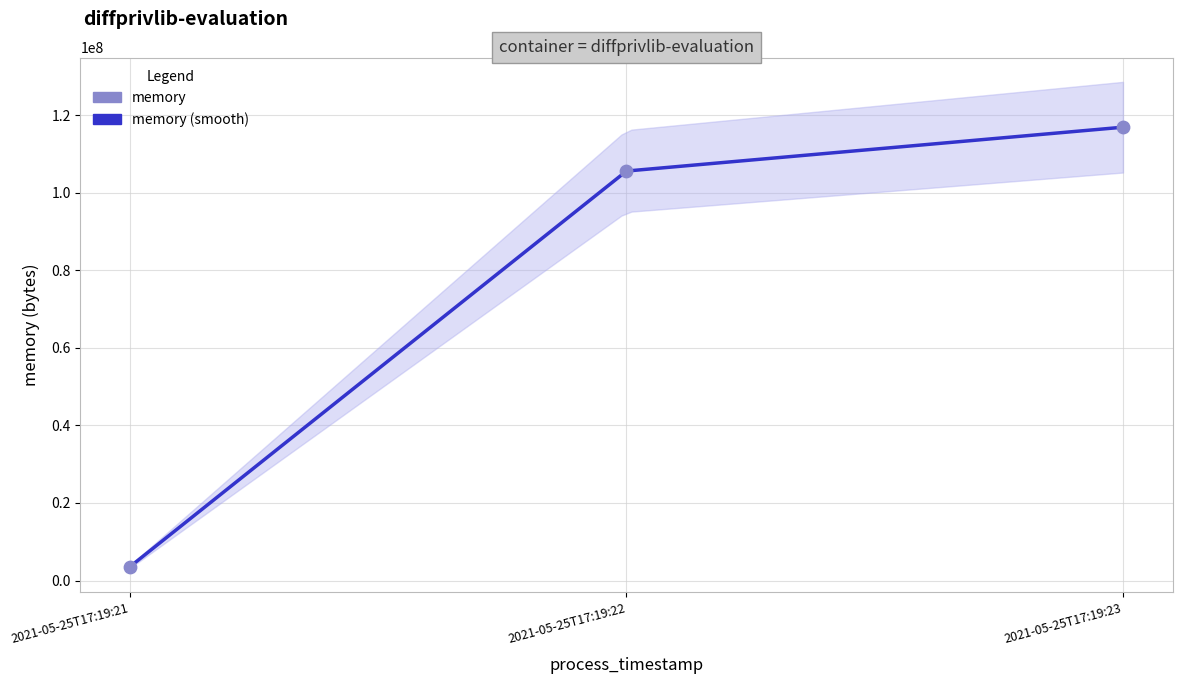

What is the change in value from 2021-05-25T17:19:21 to 2021-05-25T17:19:23?

+113299456